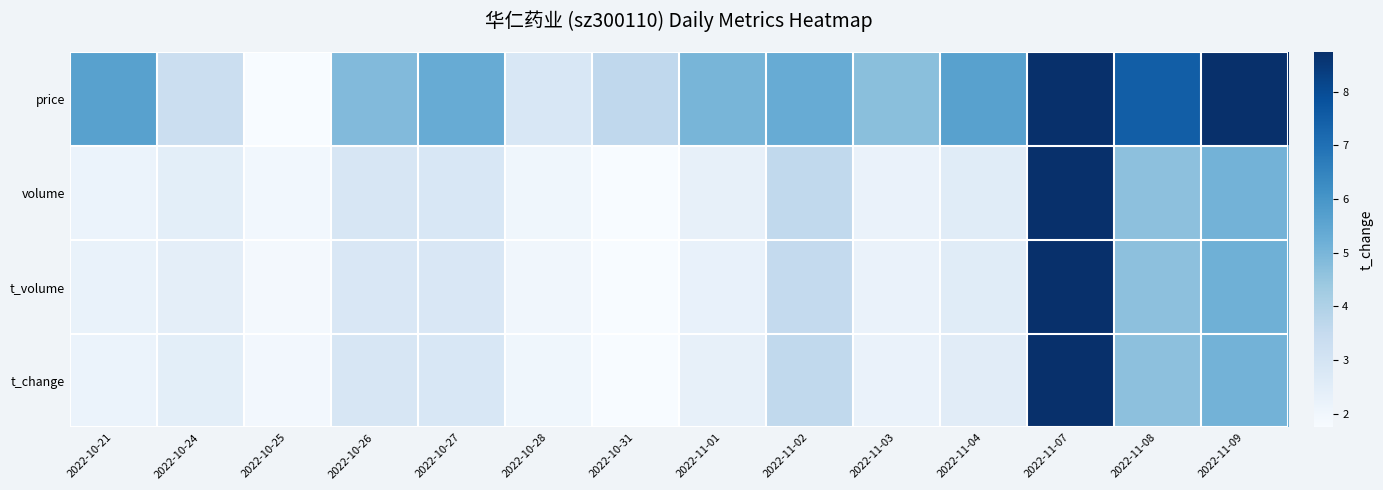

Reading left to right, extract all data points from this chart.

price: 2022-10-21=0.6	2022-10-24=0.2	2022-10-25=0.0	2022-10-26=0.4	2022-10-27=0.5	2022-10-28=0.2	2022-10-31=0.3	2022-11-01=0.5	2022-11-02=0.5	2022-11-03=0.4	2022-11-04=0.6	2022-11-07=1.0	2022-11-08=0.8	2022-11-09=1.0
volume: 2022-10-21=0.1	2022-10-24=0.1	2022-10-25=0.0	2022-10-26=0.2	2022-10-27=0.2	2022-10-28=0.0	2022-10-31=0.0	2022-11-01=0.1	2022-11-02=0.3	2022-11-03=0.1	2022-11-04=0.1	2022-11-07=1.0	2022-11-08=0.4	2022-11-09=0.5
t_volume: 2022-10-21=0.1	2022-10-24=0.1	2022-10-25=0.0	2022-10-26=0.2	2022-10-27=0.2	2022-10-28=0.0	2022-10-31=0.0	2022-11-01=0.1	2022-11-02=0.3	2022-11-03=0.1	2022-11-04=0.1	2022-11-07=1.0	2022-11-08=0.4	2022-11-09=0.5
t_change: 2022-10-21=0.1	2022-10-24=0.1	2022-10-25=0.0	2022-10-26=0.2	2022-10-27=0.2	2022-10-28=0.0	2022-10-31=0.0	2022-11-01=0.1	2022-11-02=0.3	2022-11-03=0.1	2022-11-04=0.1	2022-11-07=1.0	2022-11-08=0.4	2022-11-09=0.5